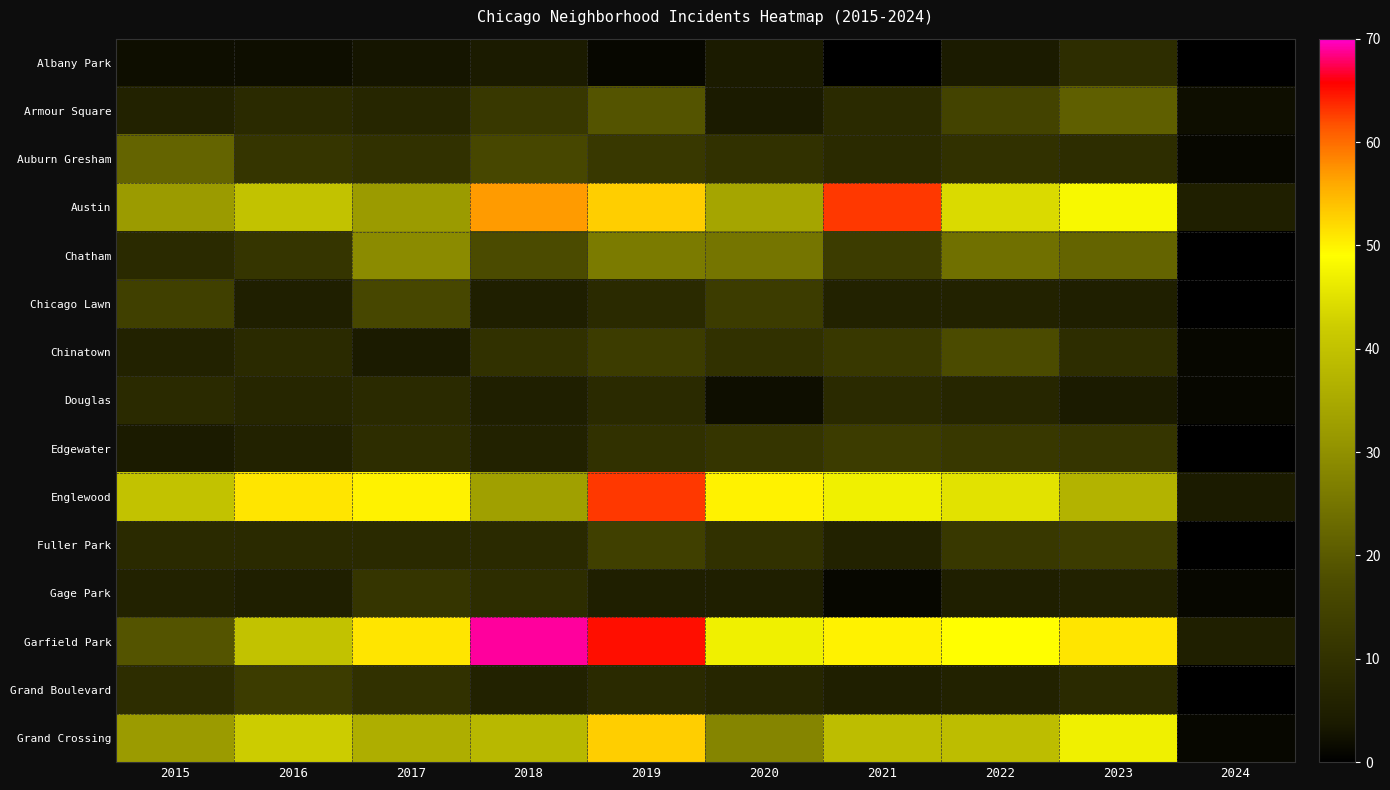

Between 2016 and 2019, which is larger?

2016